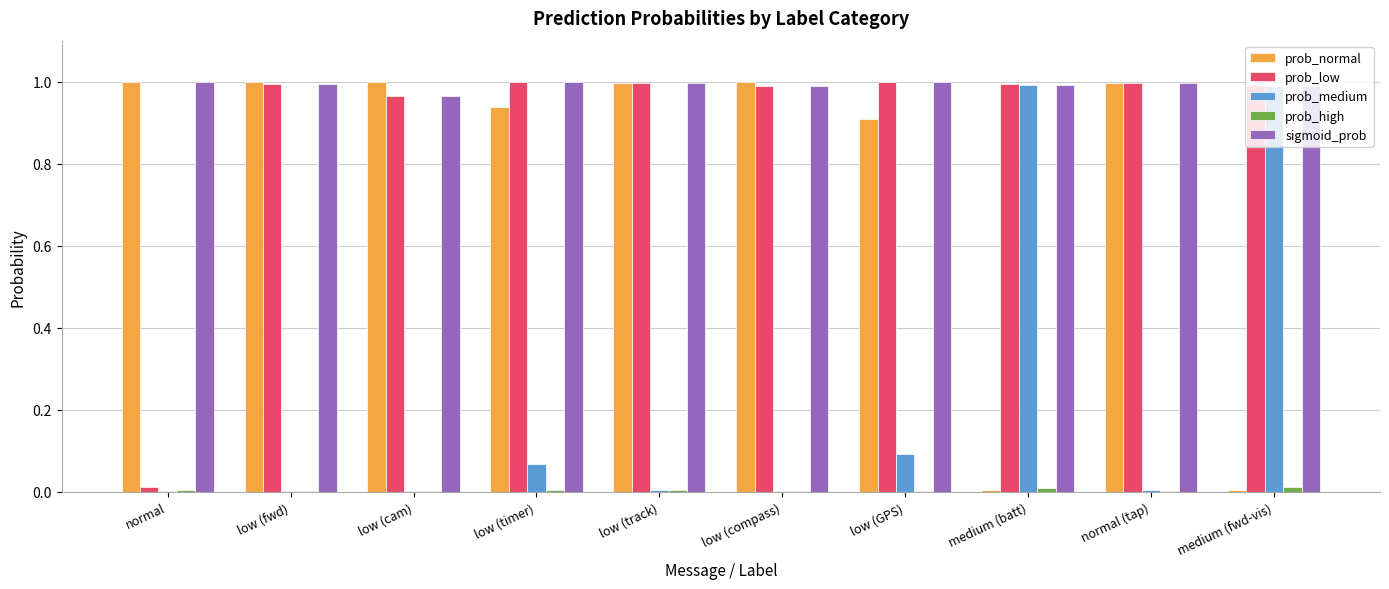

What is the sum of all prob_low values?

8.9